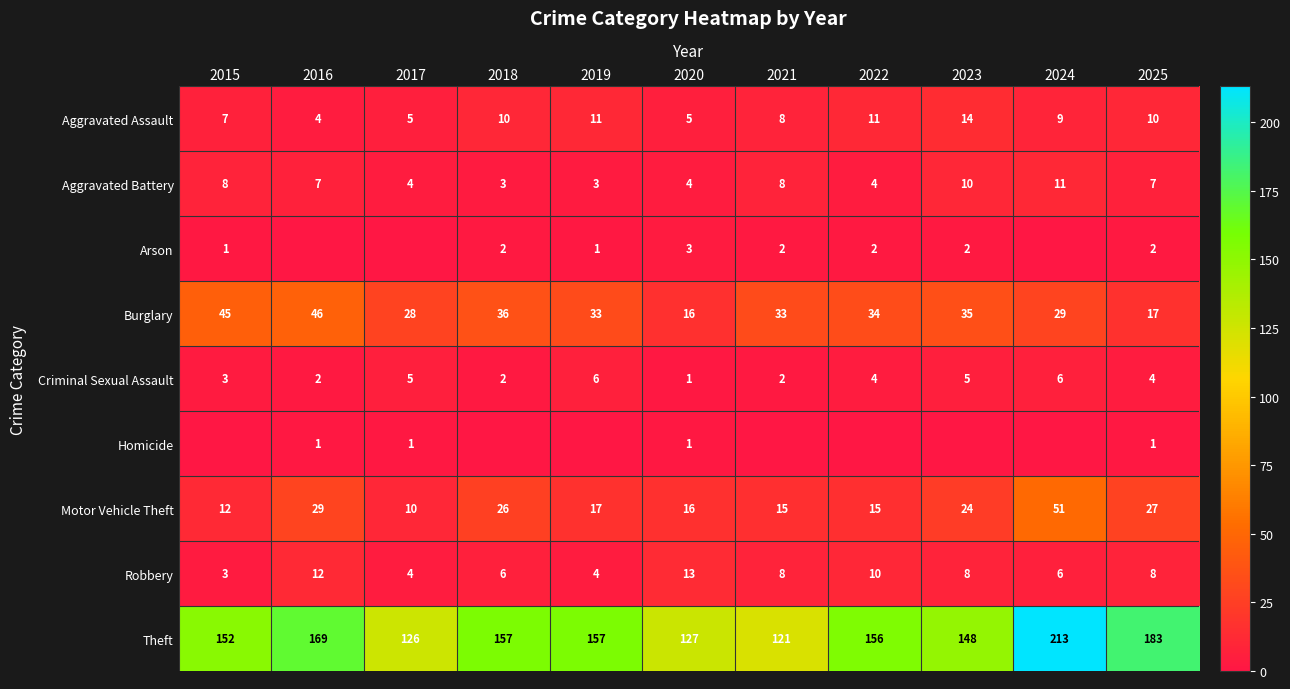

What is the sum of all Aggravated Assault values?

94